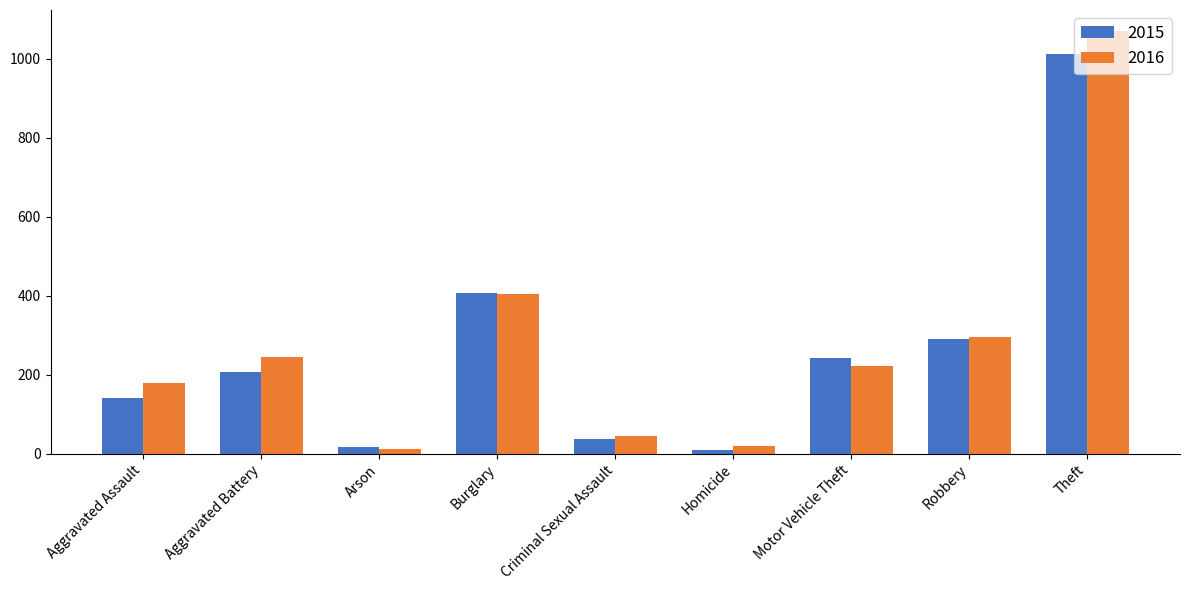

What is the value of the 2015 bar at the 6th from the left?

10